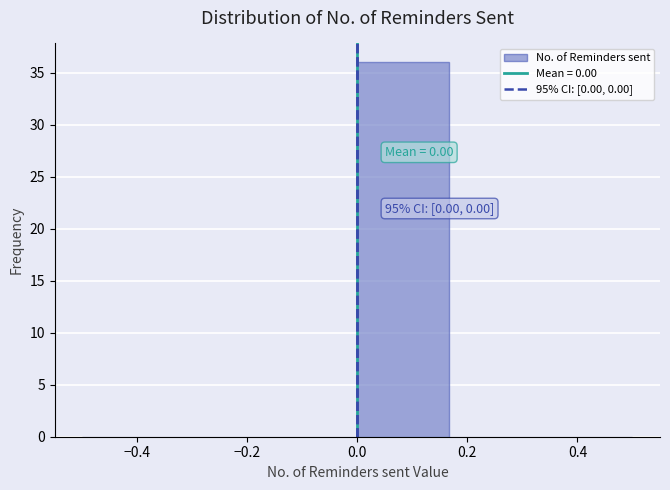

Over which range of the x-axis is the bar tallest?

0.00 to 0.16